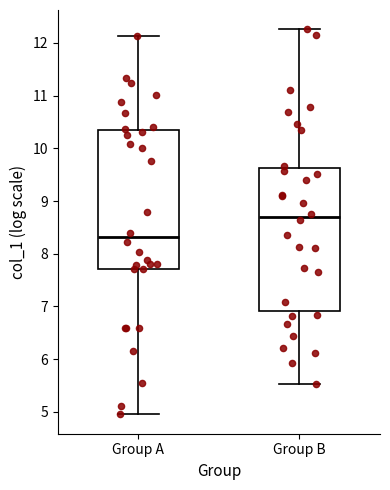

Where is the lower edge of the box for Group A on the y-axis? The values are not printed on the chart, so give them approximately, as read against the axis.

7.7